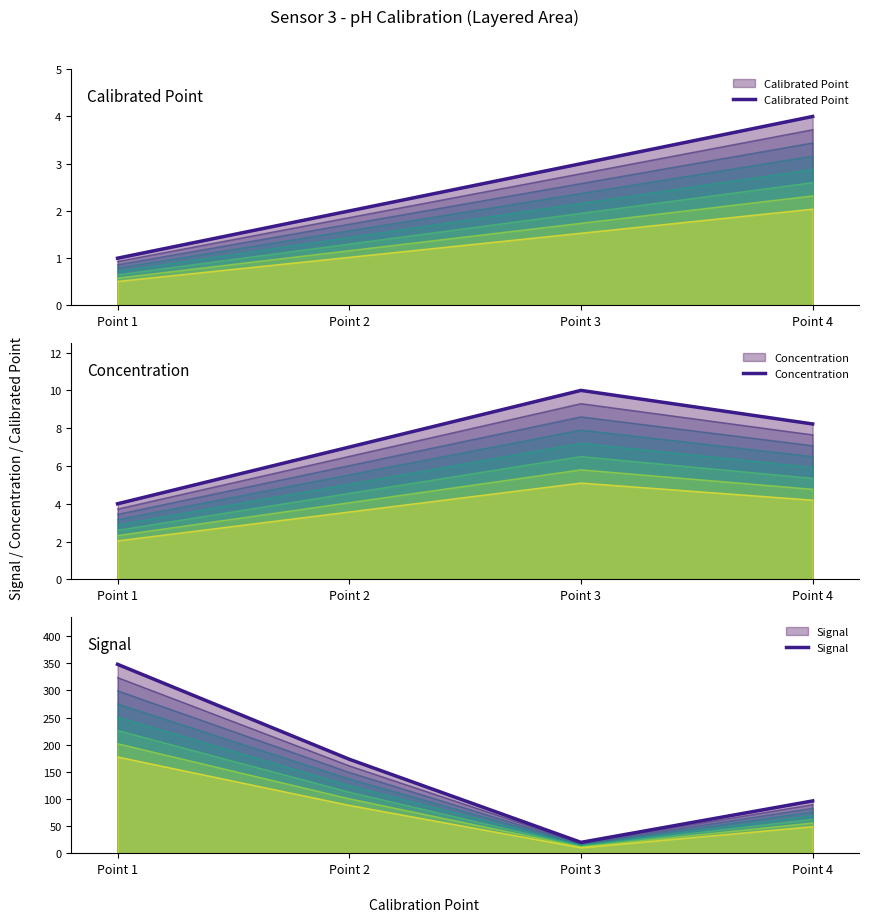

Count the Calibrated Point values in the range 2 to 4.

3